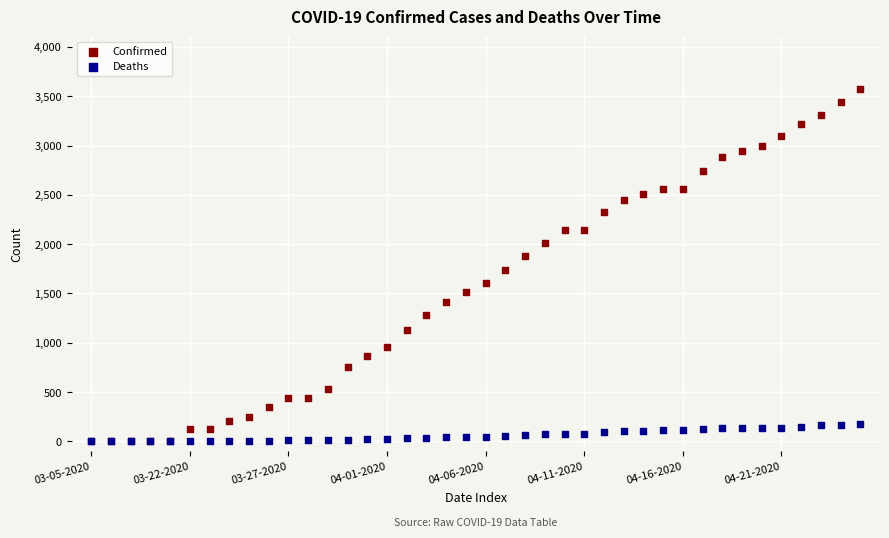

What are all the series names shown in the legend?

Confirmed, Deaths